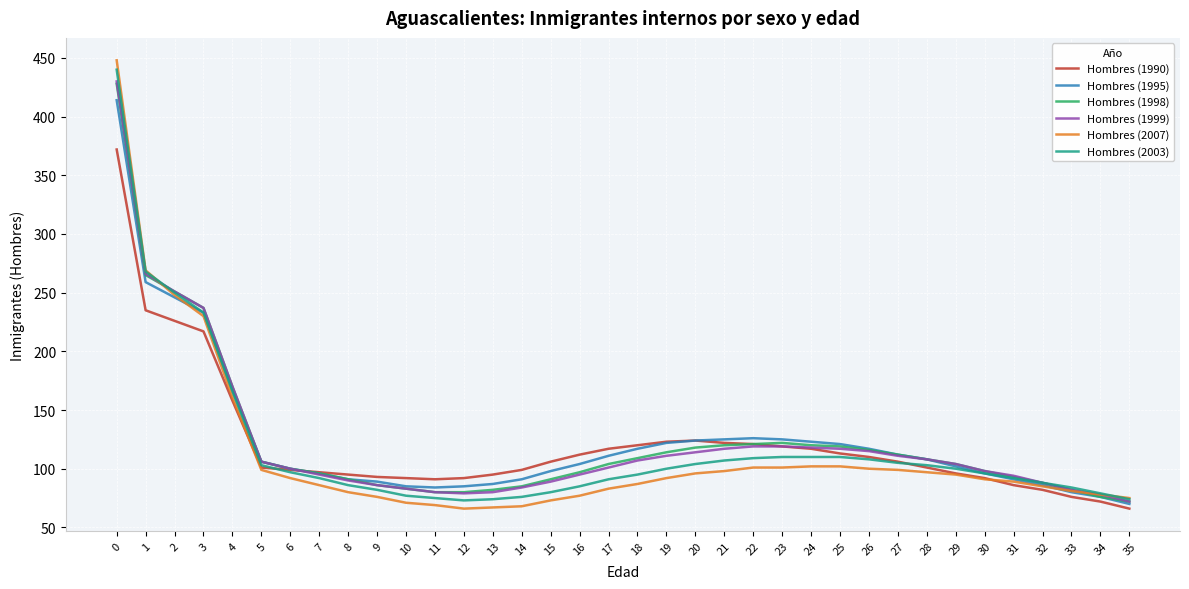

What is the sum of the Hombres (1999) values at 8 and 33?

172